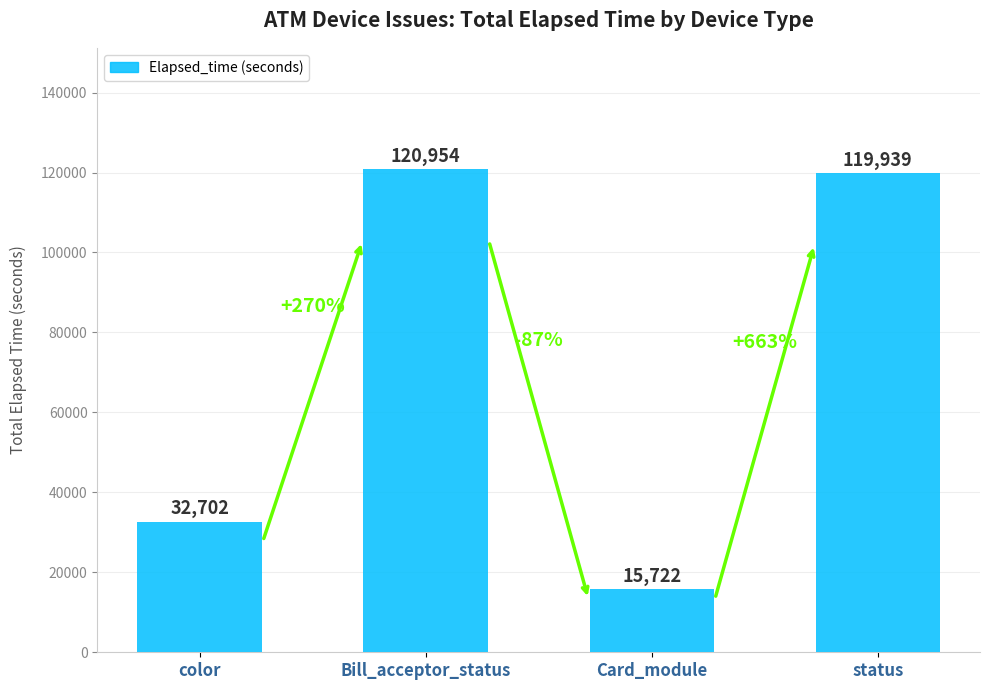

Count the number of data series in this chart.

1